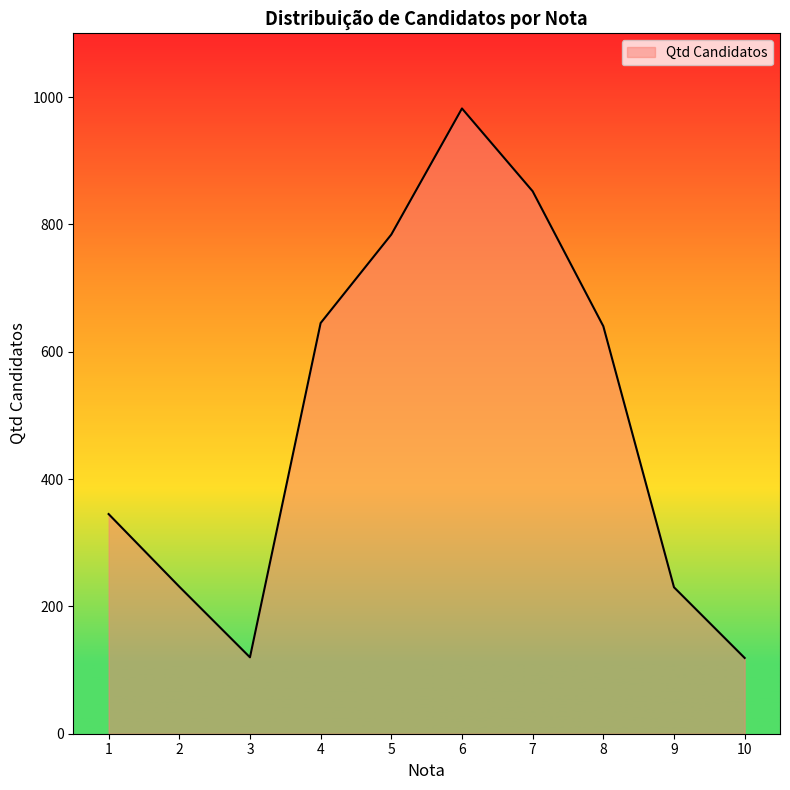

The value at 6 is 982. True or false?

True